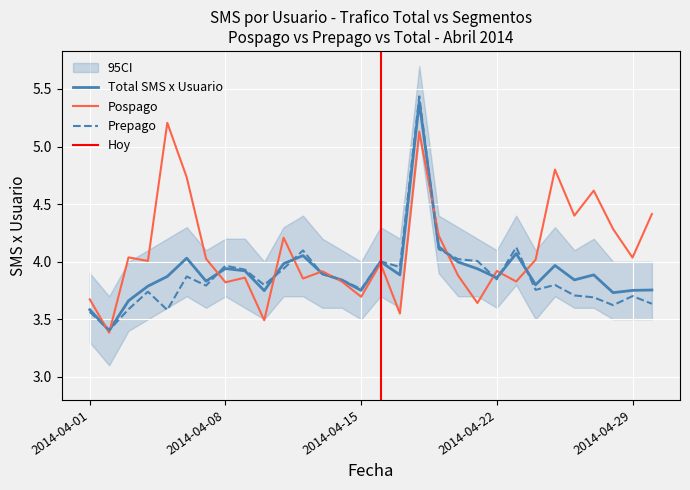

Which has a higher value, 2014-04-16 or 2014-04-09?

2014-04-16